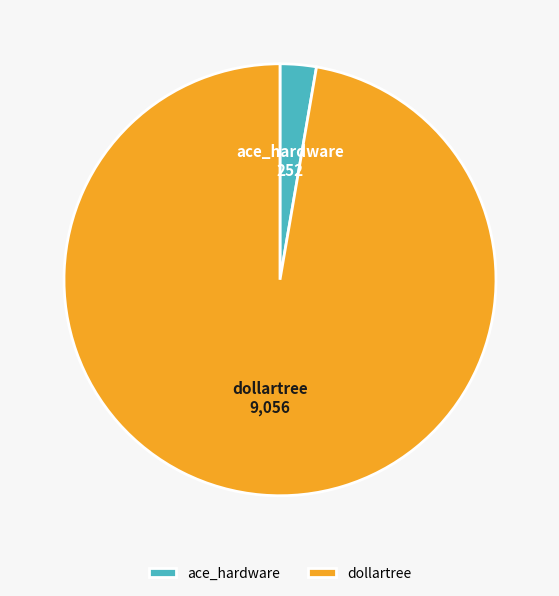

Which has a higher value, ace_hardware or dollartree?

dollartree